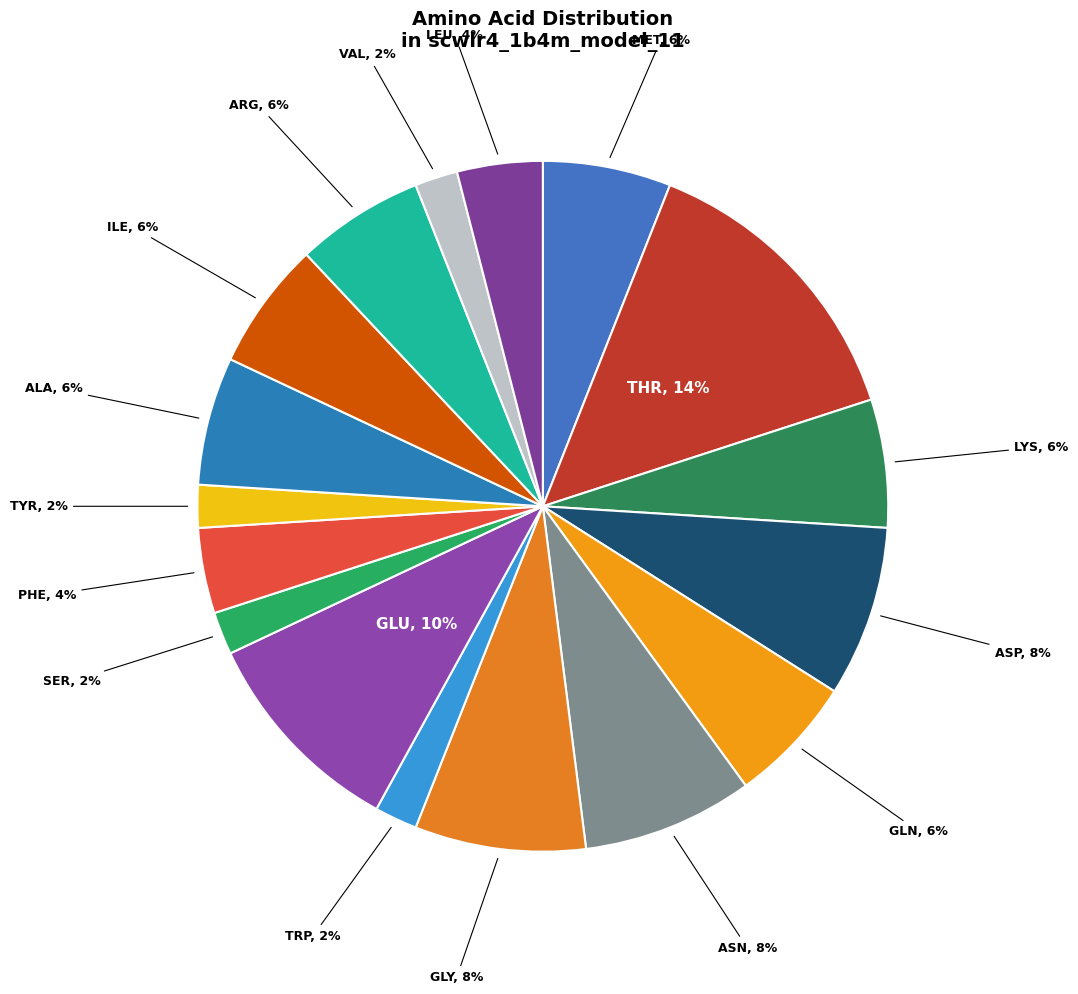

Is there a majority slice in this chart?

No